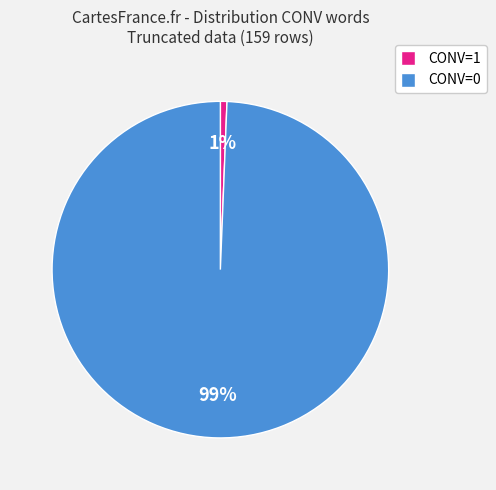

To the nearest percent, what percentage of the pie is CONV=0?

99%